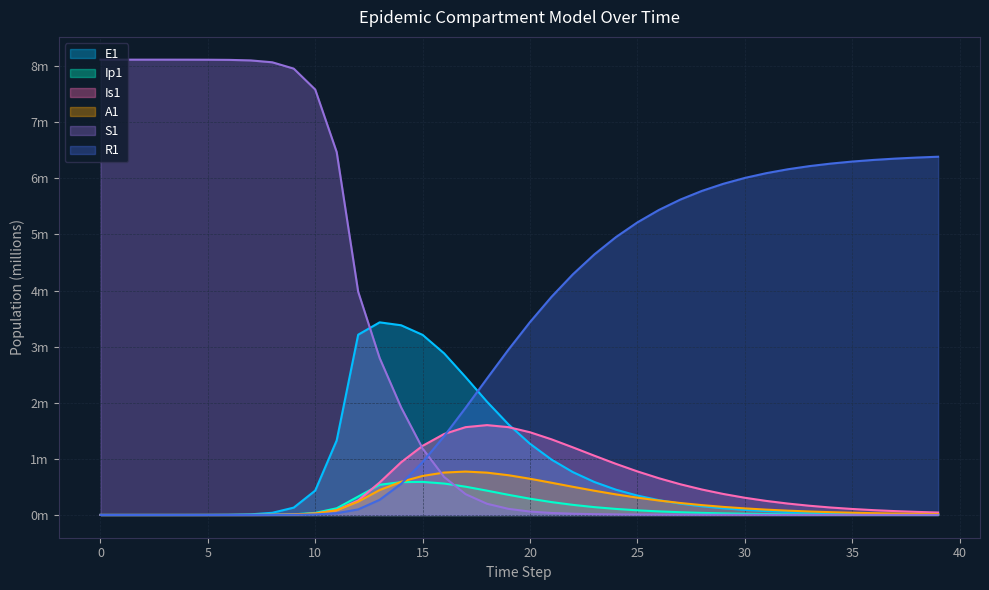

Which has a higher value, 24 or 9?

24